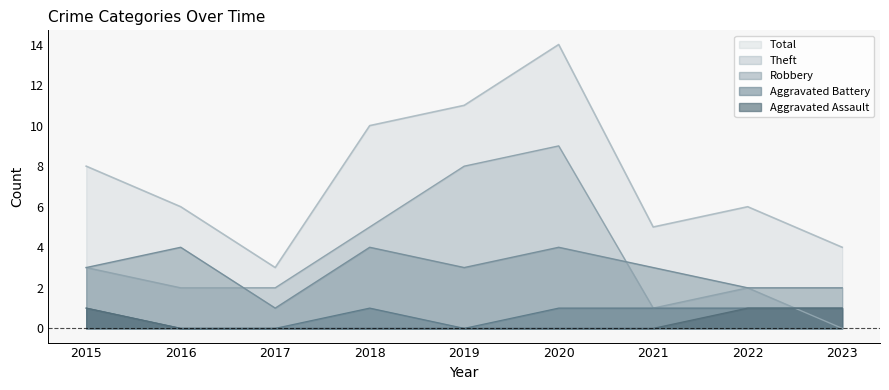

How many interior local valleys does the Theft series have?

1